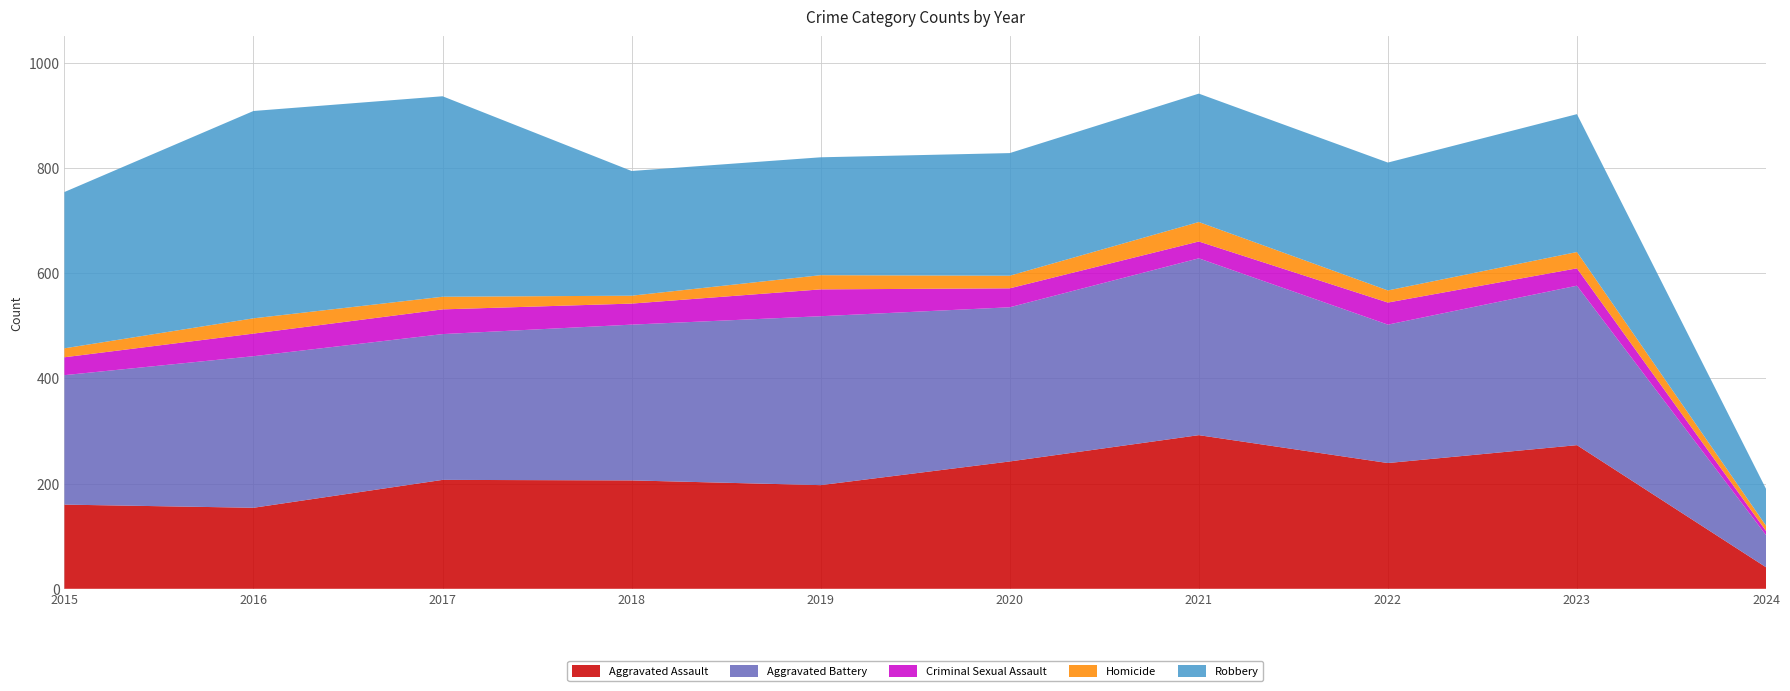

Reading right to left, what are all the values shown in this chart?

Aggravated Assault: 41	273	239	292	242	197	206	207	154	160
Aggravated Battery: 61	303	263	336	293	321	296	277	288	246
Criminal Sexual Assault: 8	33	42	32	36	51	40	47	43	34
Homicide: 10	31	23	37	24	27	15	24	29	17
Robbery: 70	262	243	244	233	224	237	381	394	297